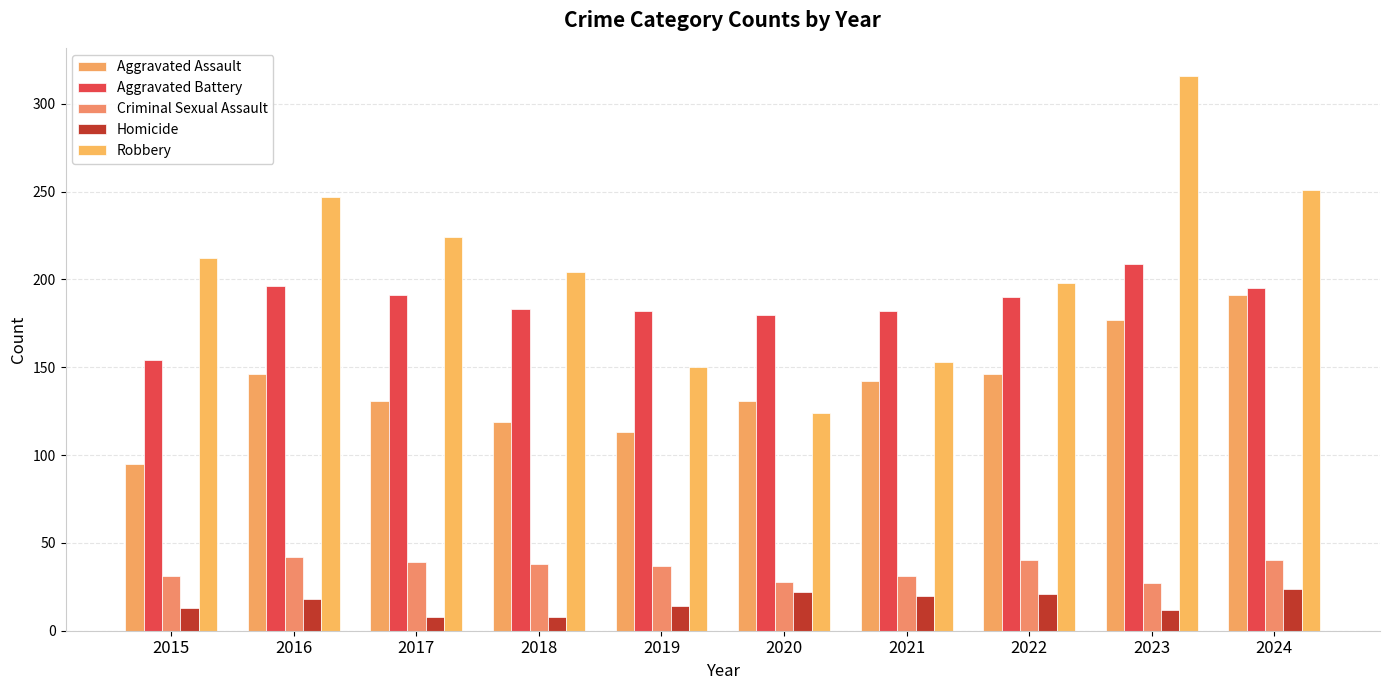

At which label does Criminal Sexual Assault first exceed 38?

2016